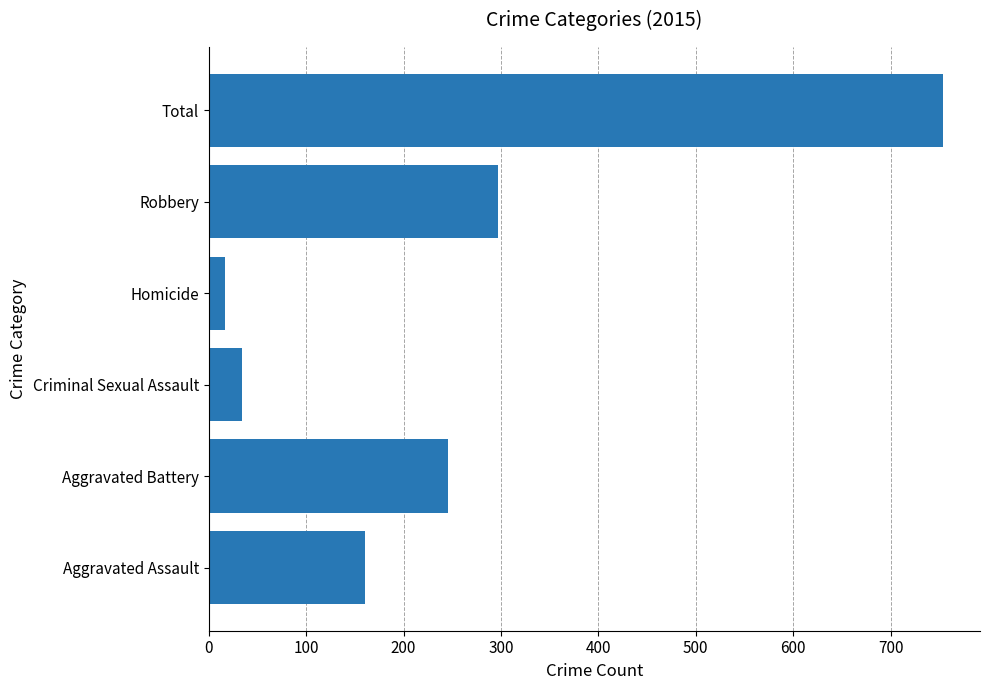

List the labels in order of value, smallest first.

Homicide, Criminal Sexual Assault, Aggravated Assault, Aggravated Battery, Robbery, Total